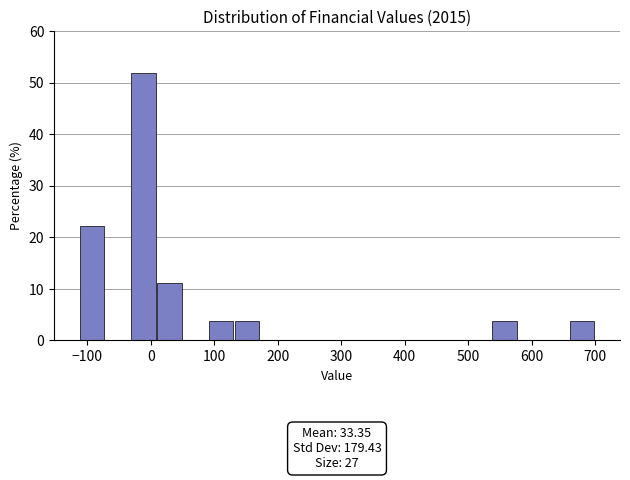

Over which range of the x-axis is the bar tallest?

-30 to 10